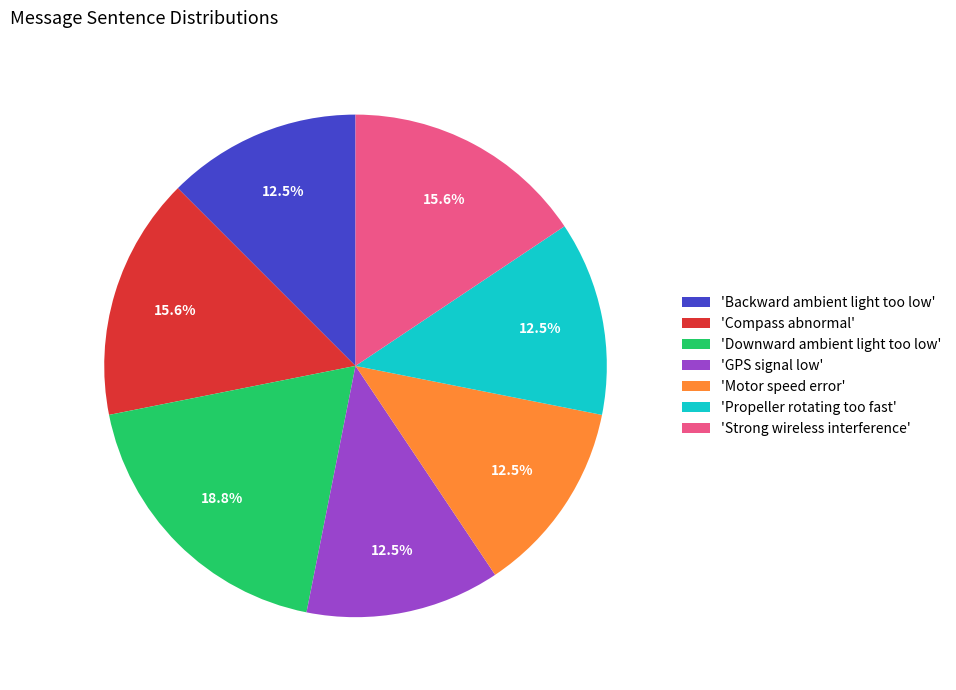

Between 'Backward ambient light too low' and 'Compass abnormal', which is larger?

'Compass abnormal'